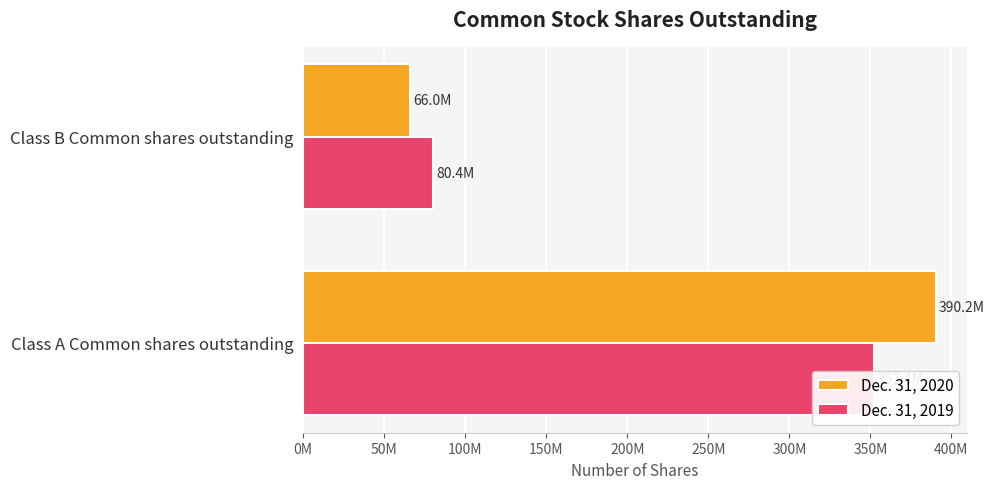

What is the sum of the Dec. 31, 2019 values at Class A Common shares outstanding and Class B Common shares outstanding?

432796720